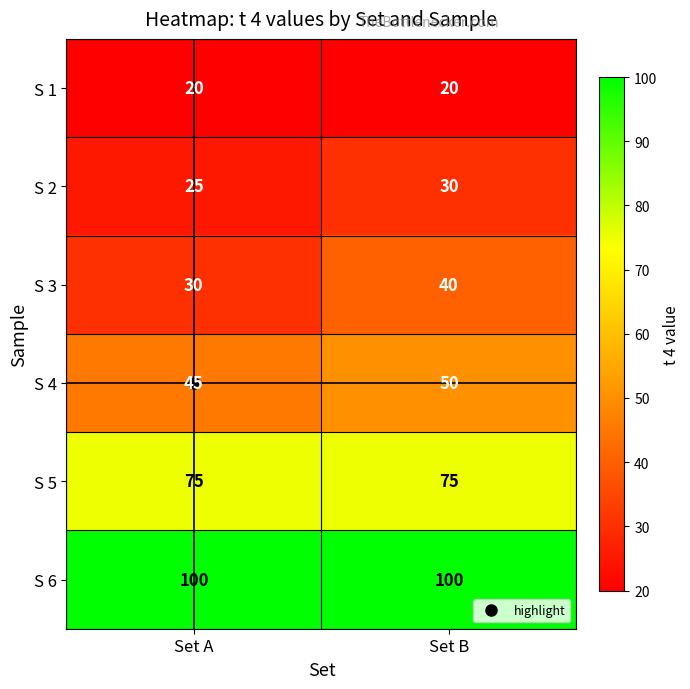

Which series changed the most between Set A and Set B?

S 3